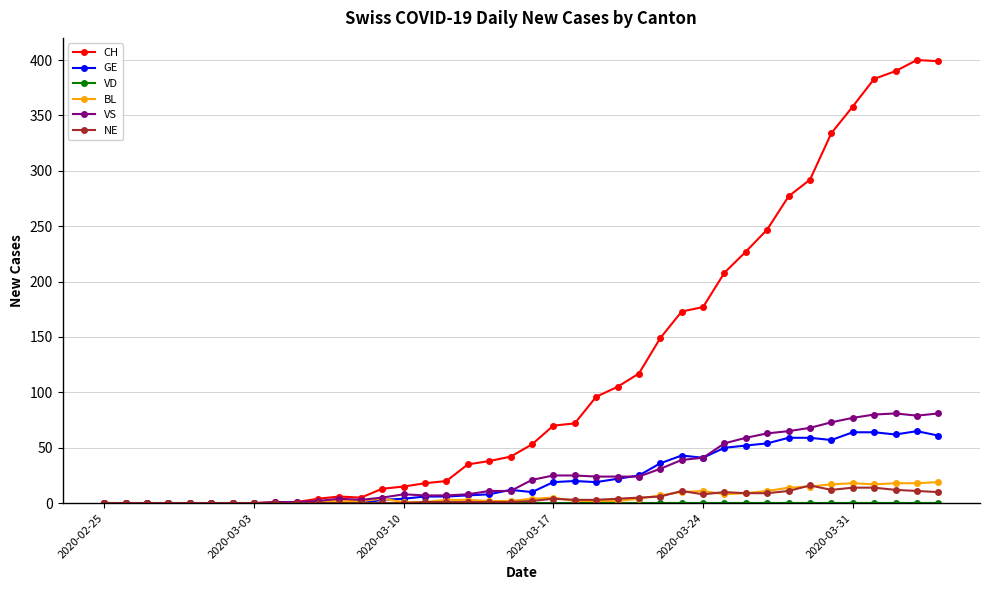

Which series has the largest total across all categories?

CH